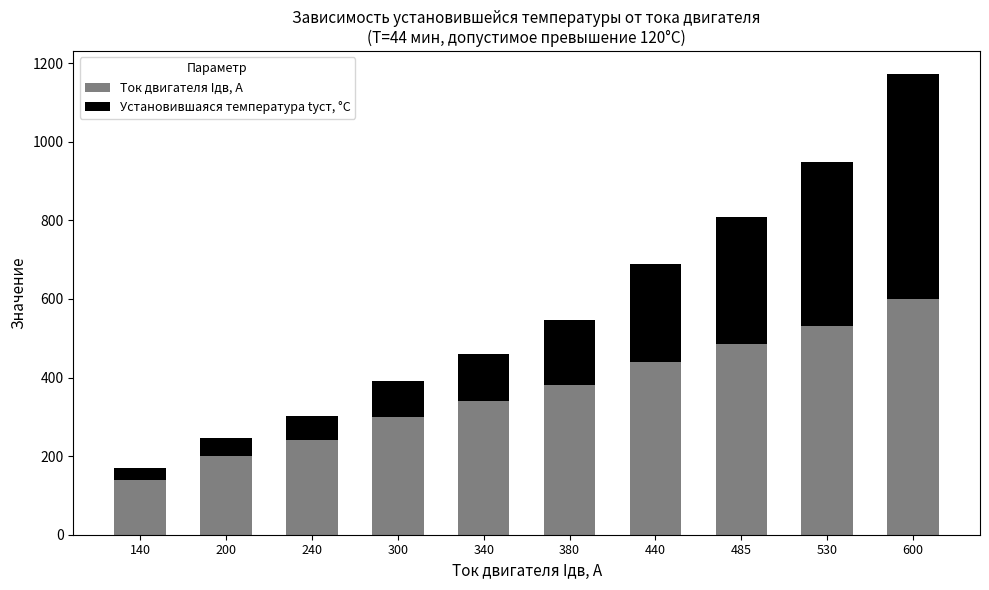

What is the difference between the second highest and minimum values in the Ток двигателя Iдв, А series?

390